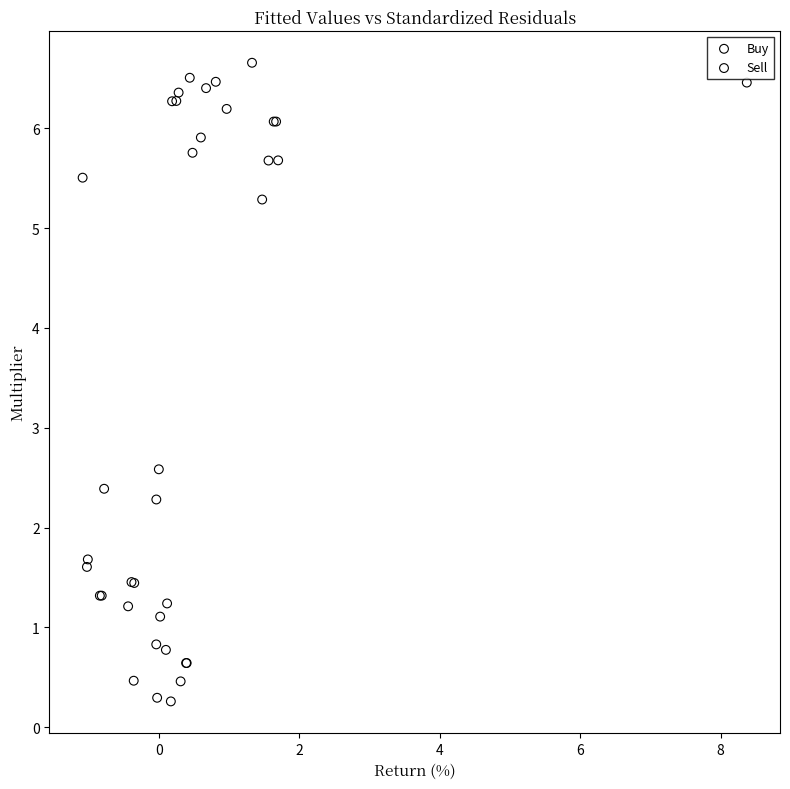

Which series reaches the minimum Y coordinate?

Sell